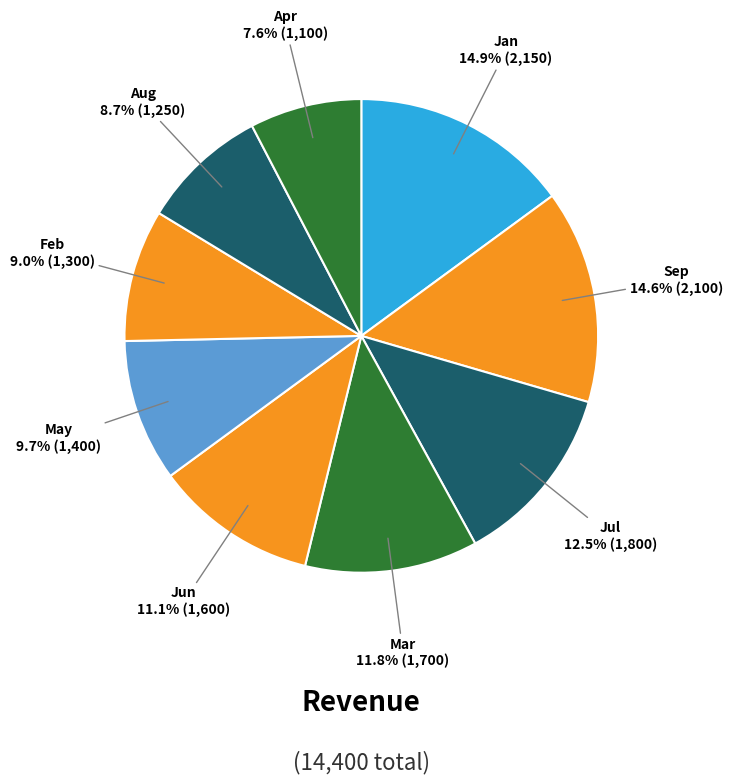

How many slices are in this pie chart?

9